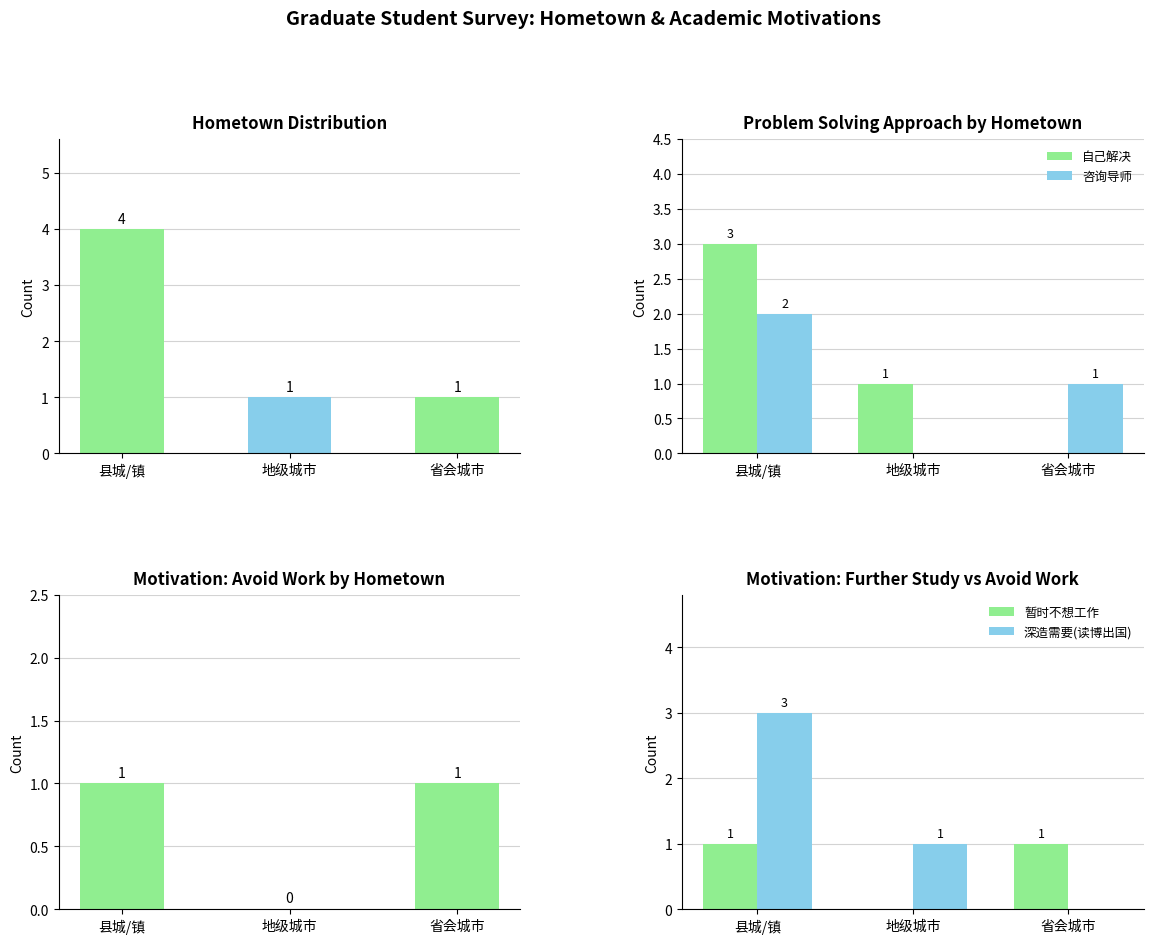

Between 县城/镇 and 地级城市, which series saw the biggest shift?

respondents